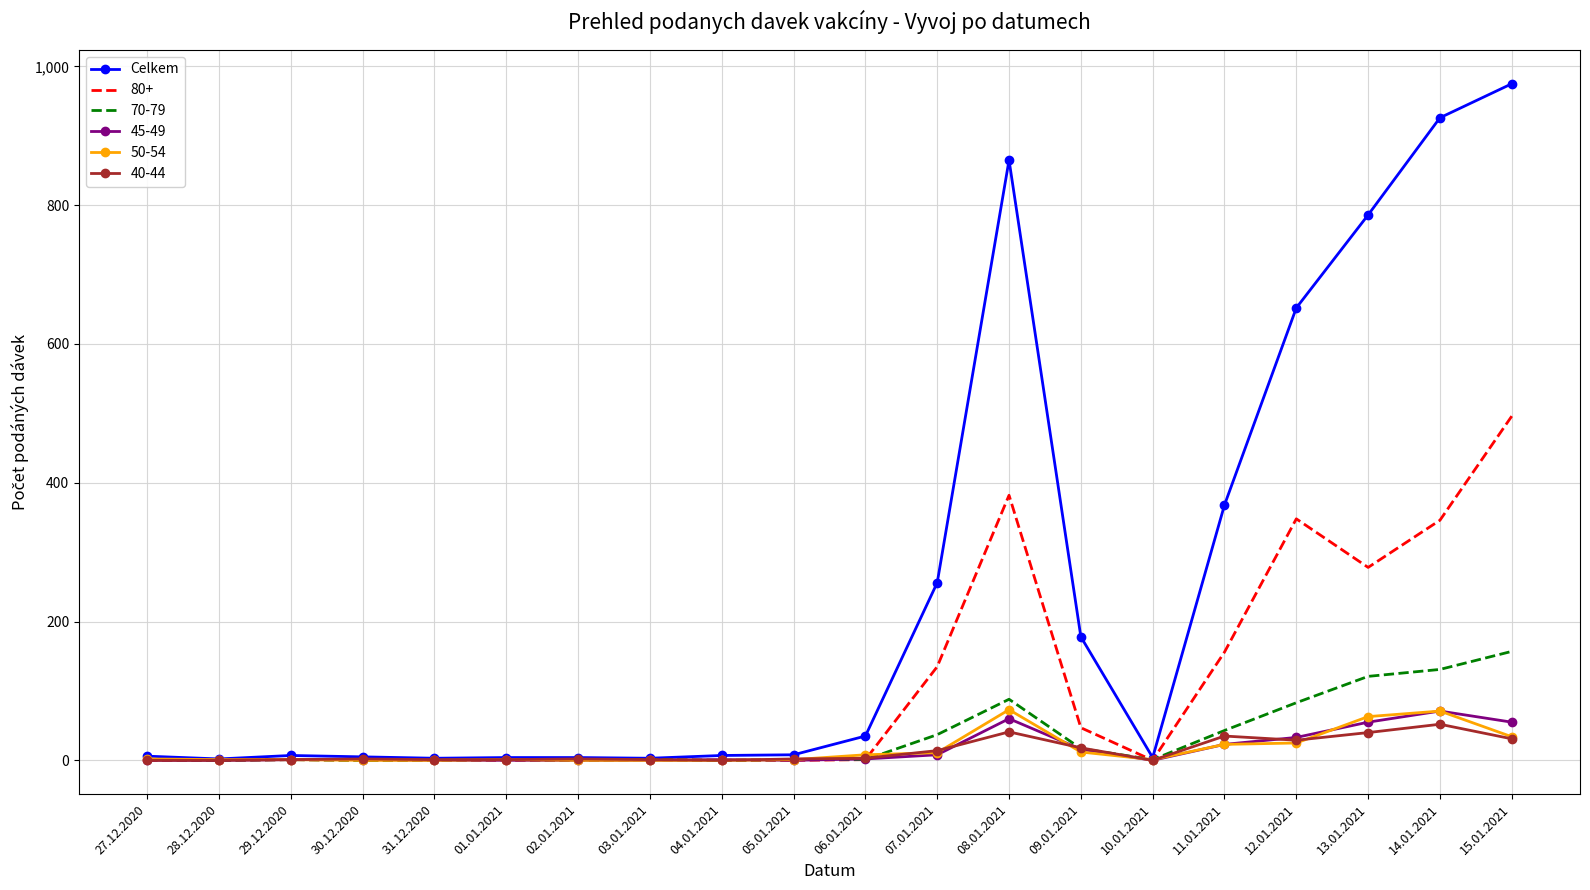

Which series has the widest spread of values?

Celkem